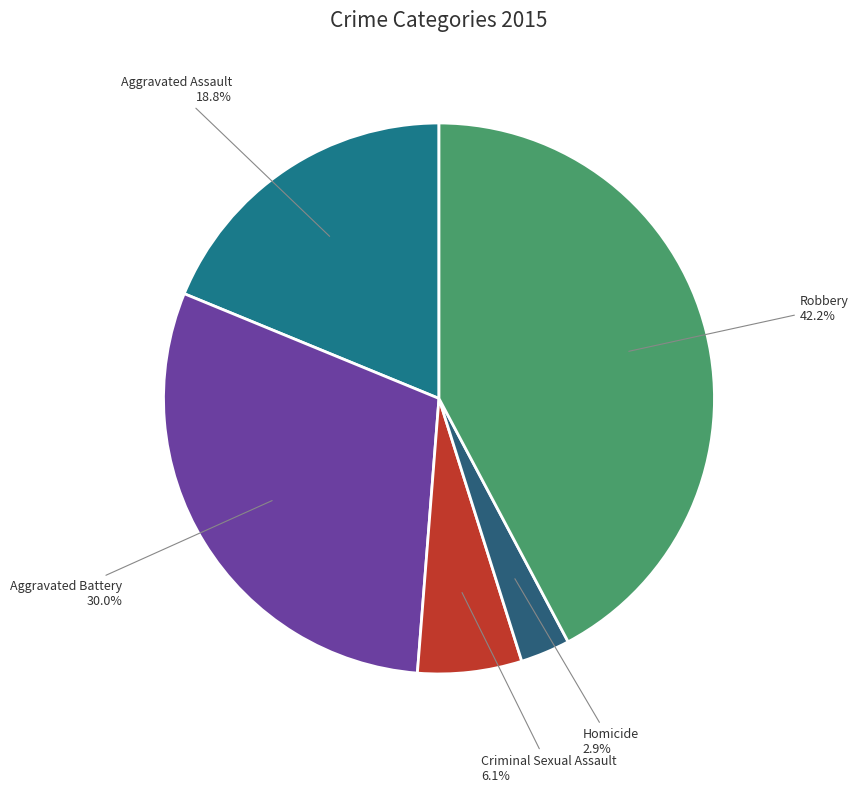

To the nearest percent, what is the combined percentage of Robbery and Homicide?

45%